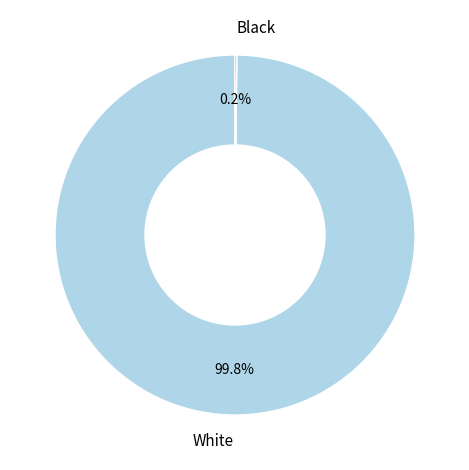

Which category accounts for the majority?

White